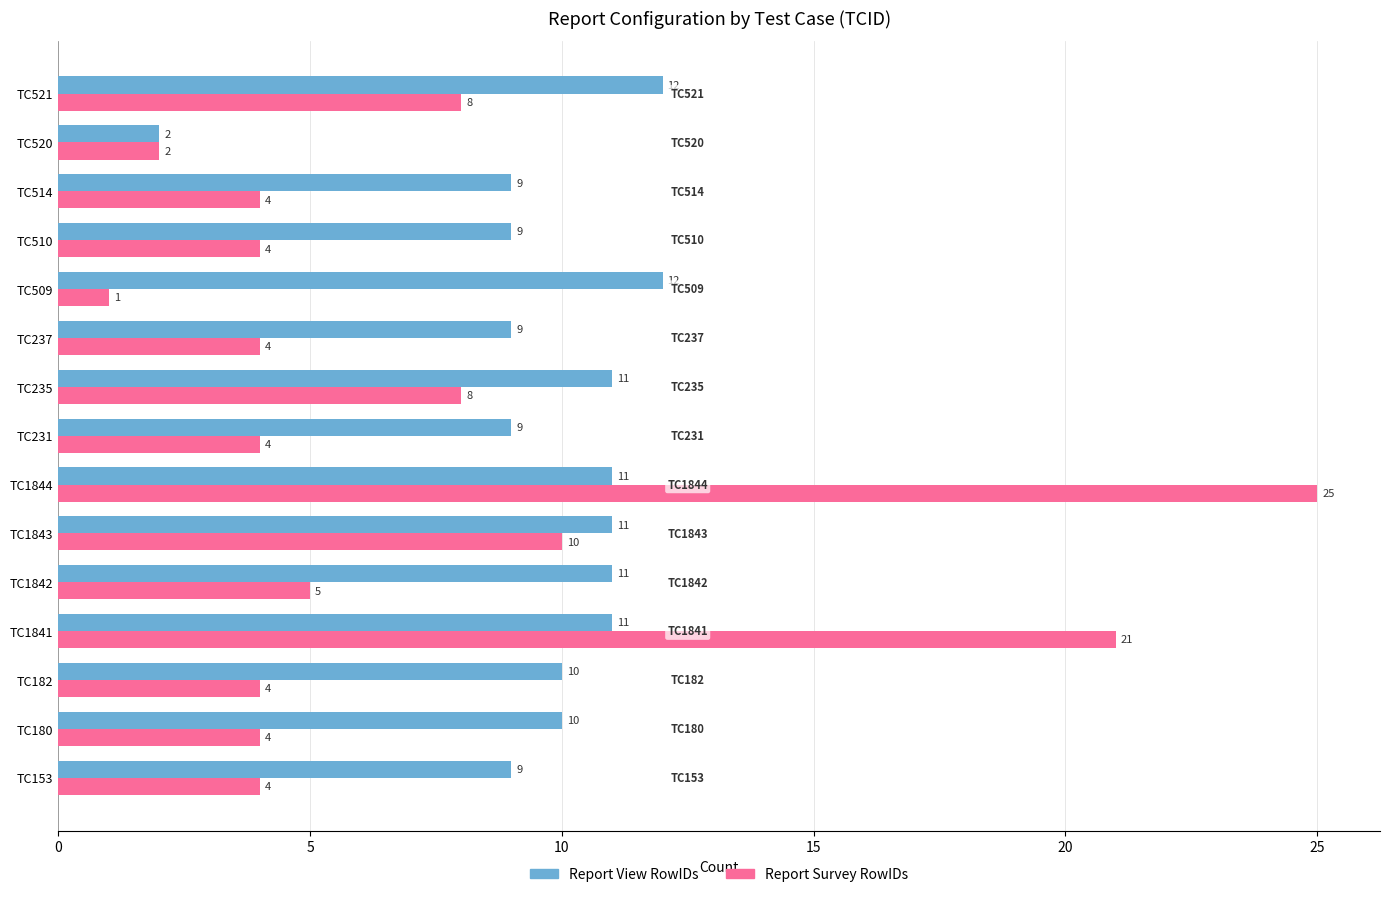

What is the difference between the highest and lowest values at TC180?

6